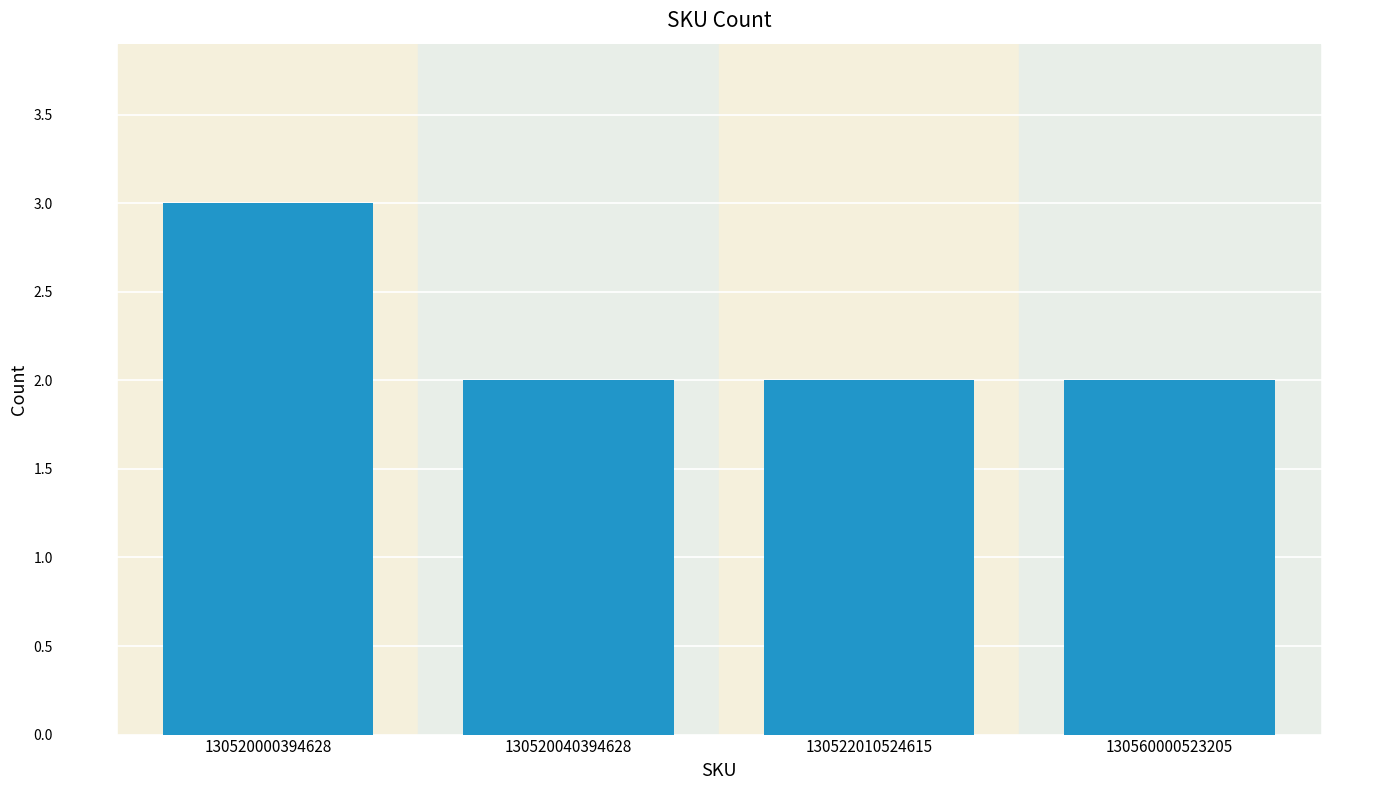

Reading left to right, list all the values displayed in this chart.

3	2	2	2